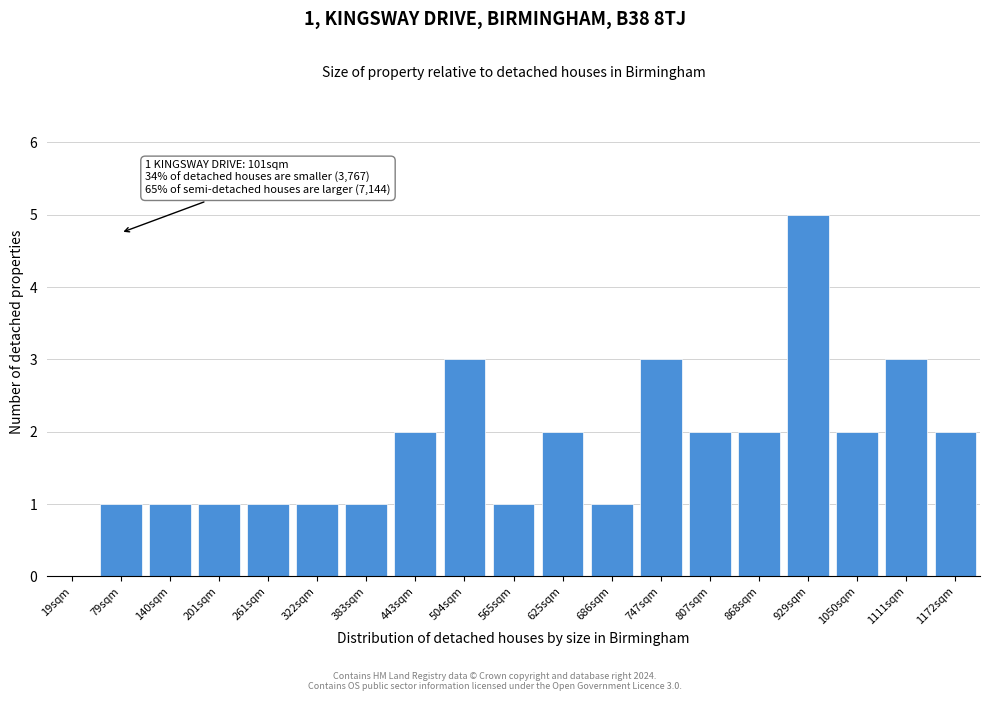

Reading left to right, what are all the values shown in this chart?

19sqm=0	79sqm=1	140sqm=1	201sqm=1	261sqm=1	322sqm=1	383sqm=1	443sqm=2	504sqm=3	565sqm=1	625sqm=2	686sqm=1	747sqm=3	807sqm=2	868sqm=2	929sqm=5	1050sqm=2	1111sqm=3	1172sqm=2